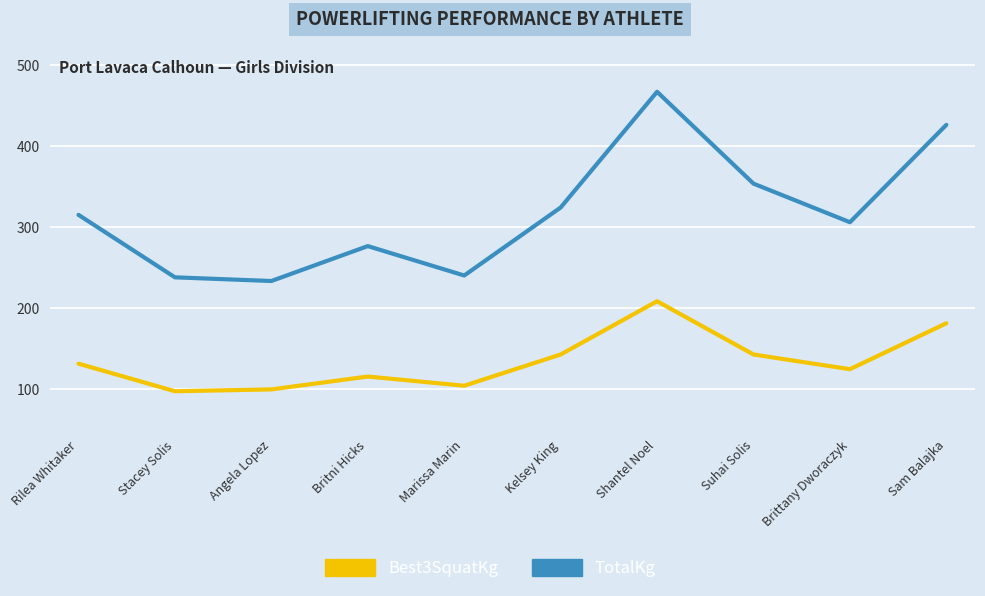

At which category is the sum across all series the highest?

Shantel Noel